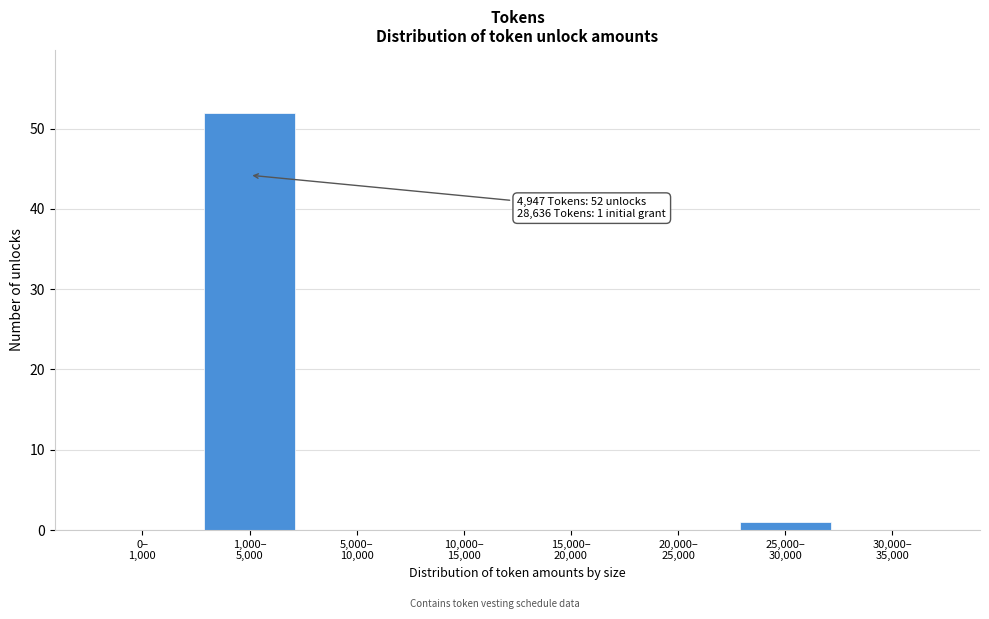

What is the sum of all values?

53